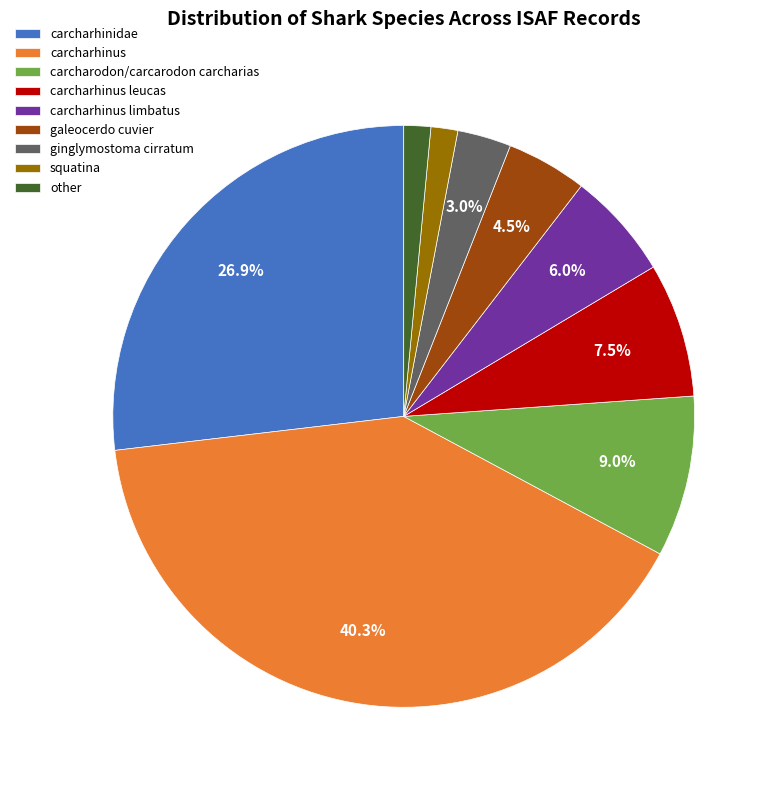

Is the sum of galeocerdo cuvier and ginglymostoma cirratum greater than half?

No